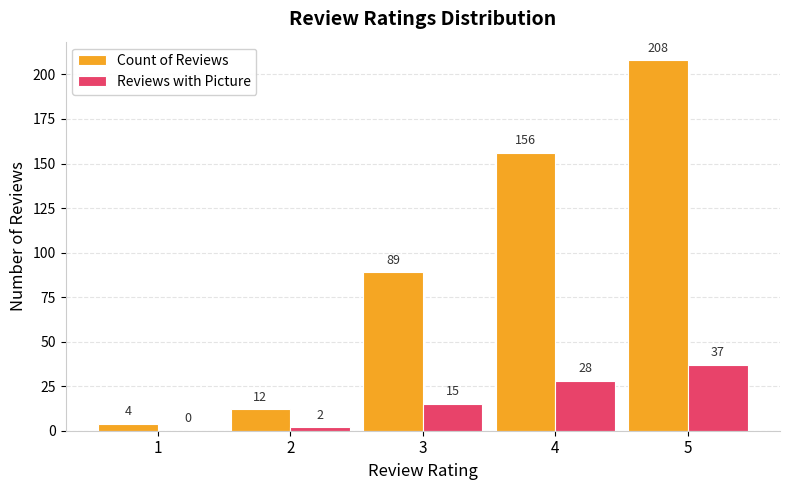

What is the maximum value shown in the chart?

208